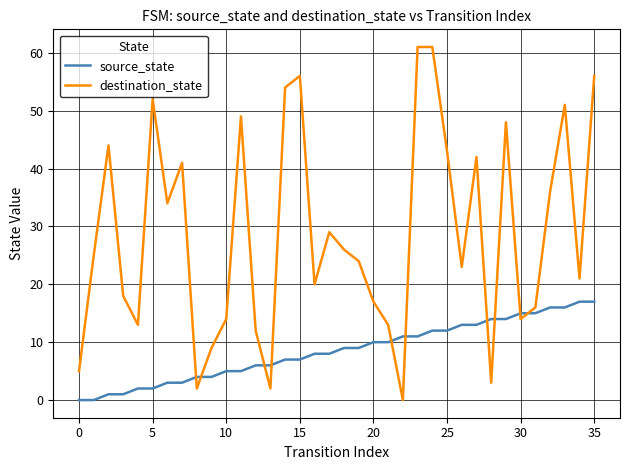

True or false: destination_state and source_state cross at least once.

True